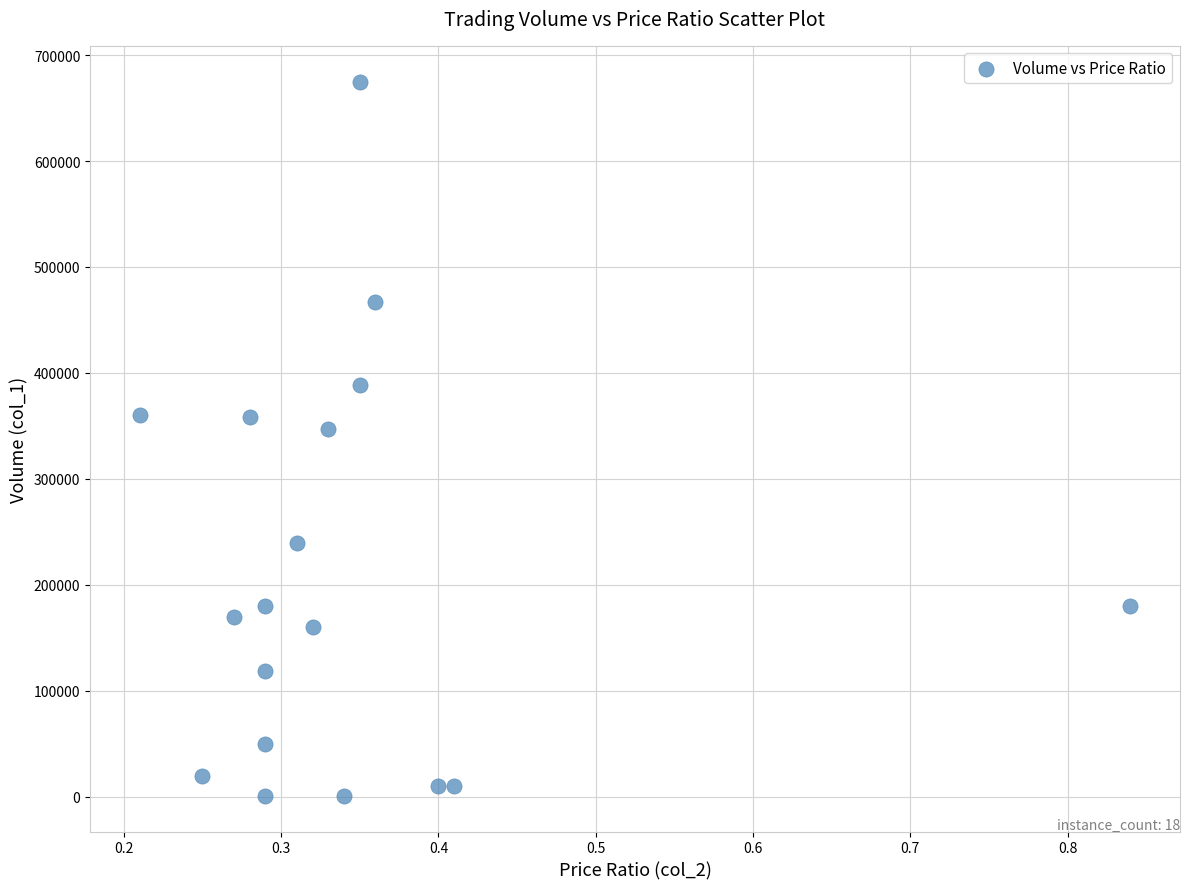

What is the range of Y values (max minus min)?

674000